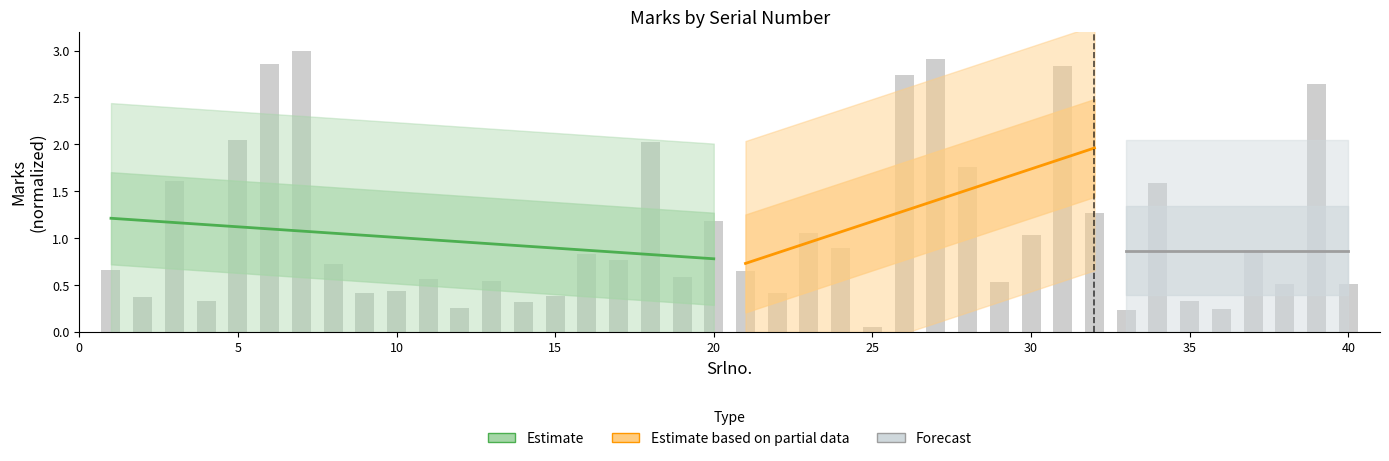

Does the chart contain stacked bars?

No